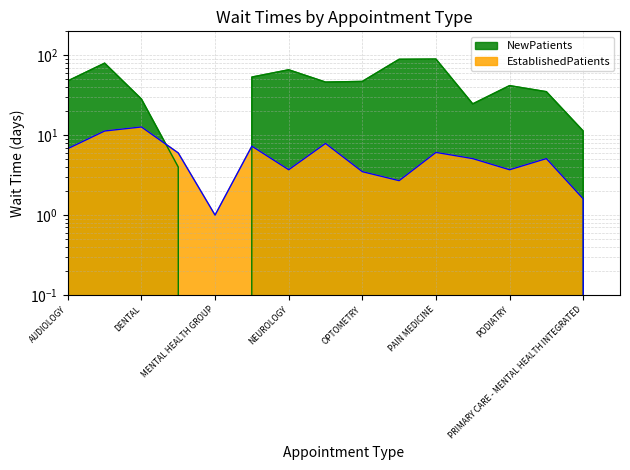

The value of NewPatients at CARDIOLOGY is 41.2. True or false?

False